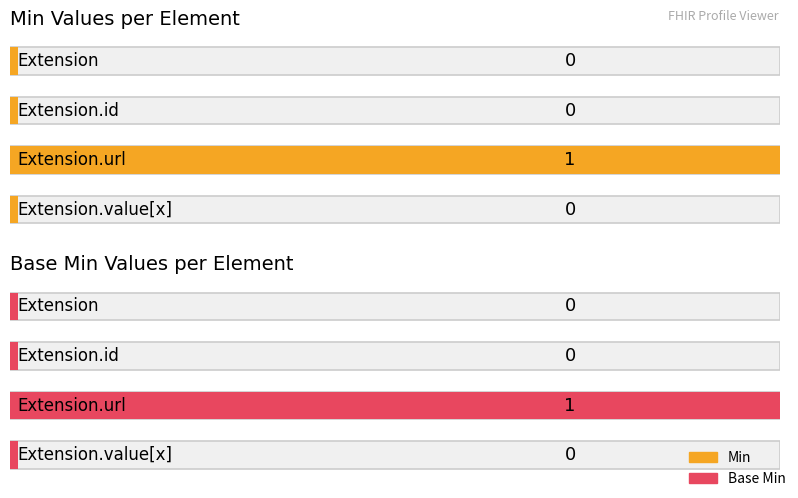

At which label does Base Min reach its peak?

Extension.url